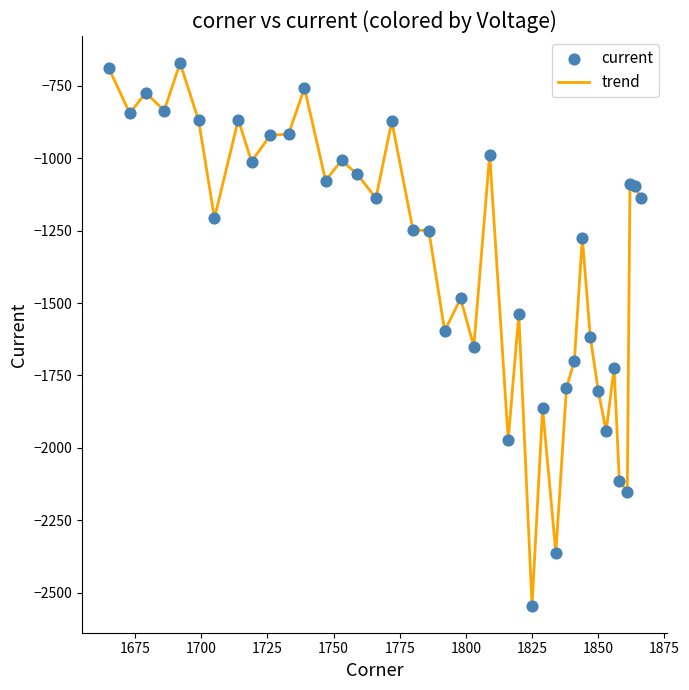

What is the difference between the maximum and minimum values?

1874